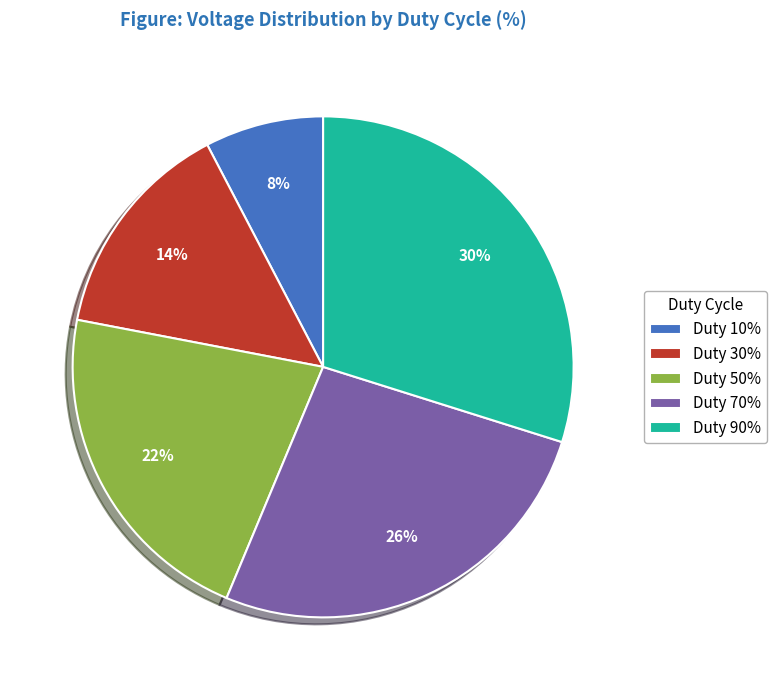

To the nearest percent, what is the combined percentage of Duty 50% and Duty 70%?

48%